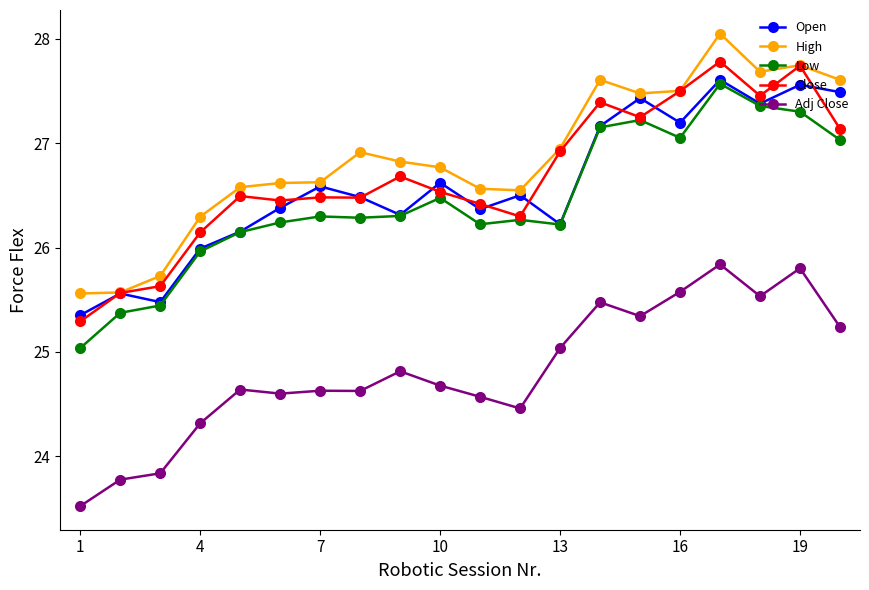

What is the average value of the Open series?

26.6